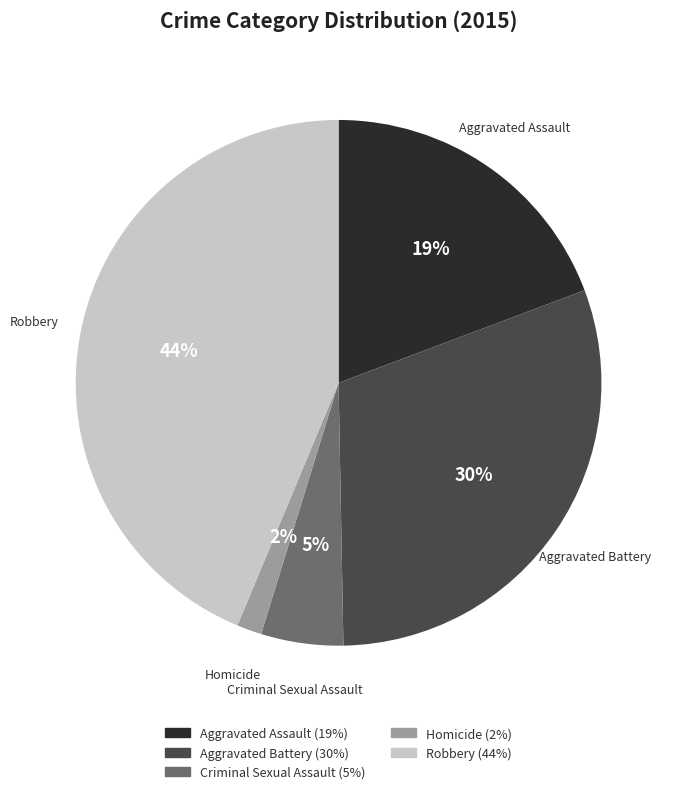

Is it true that Criminal Sexual Assault is 5% of the pie?

True